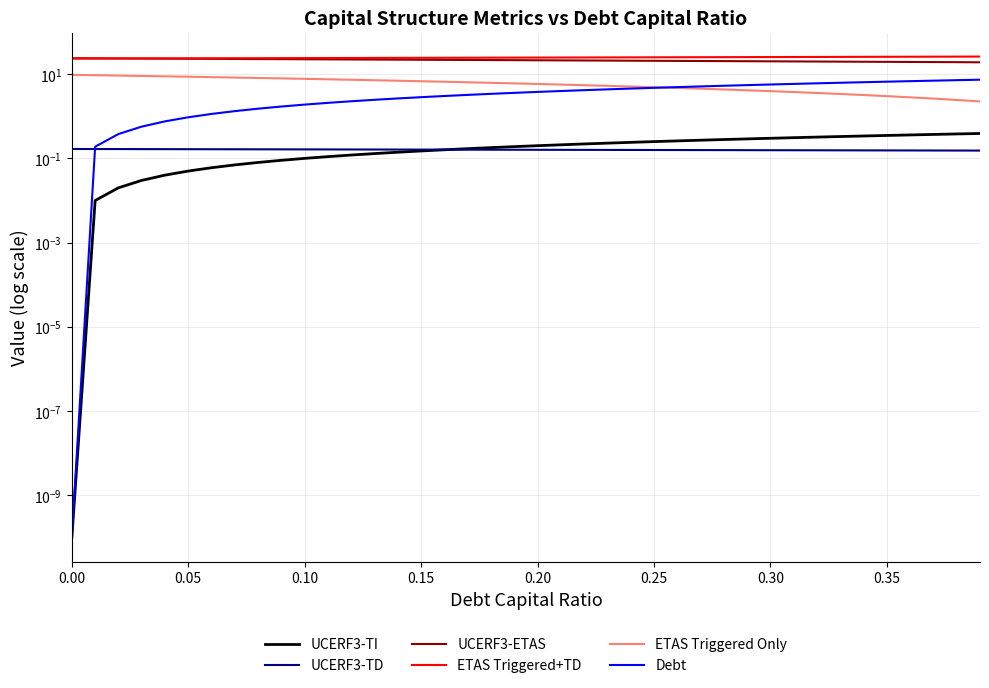

Is this an area chart (filled region under the line)?

No